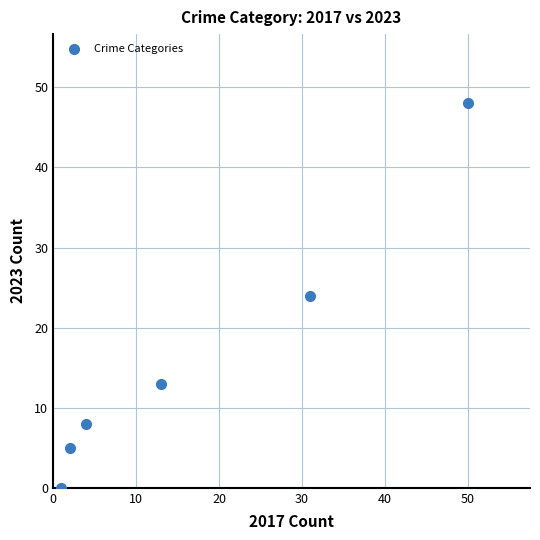

What is the range of X values (max minus min)?

49